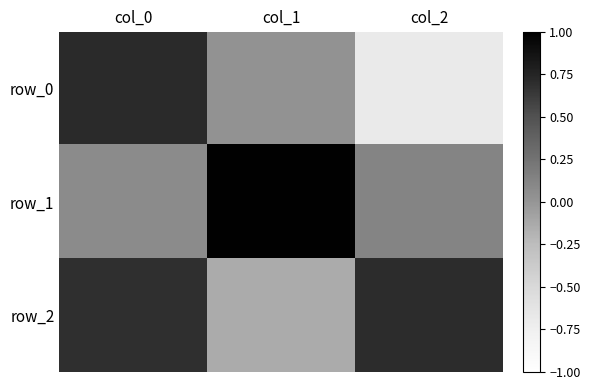

Count the number of categories in the chart.

3